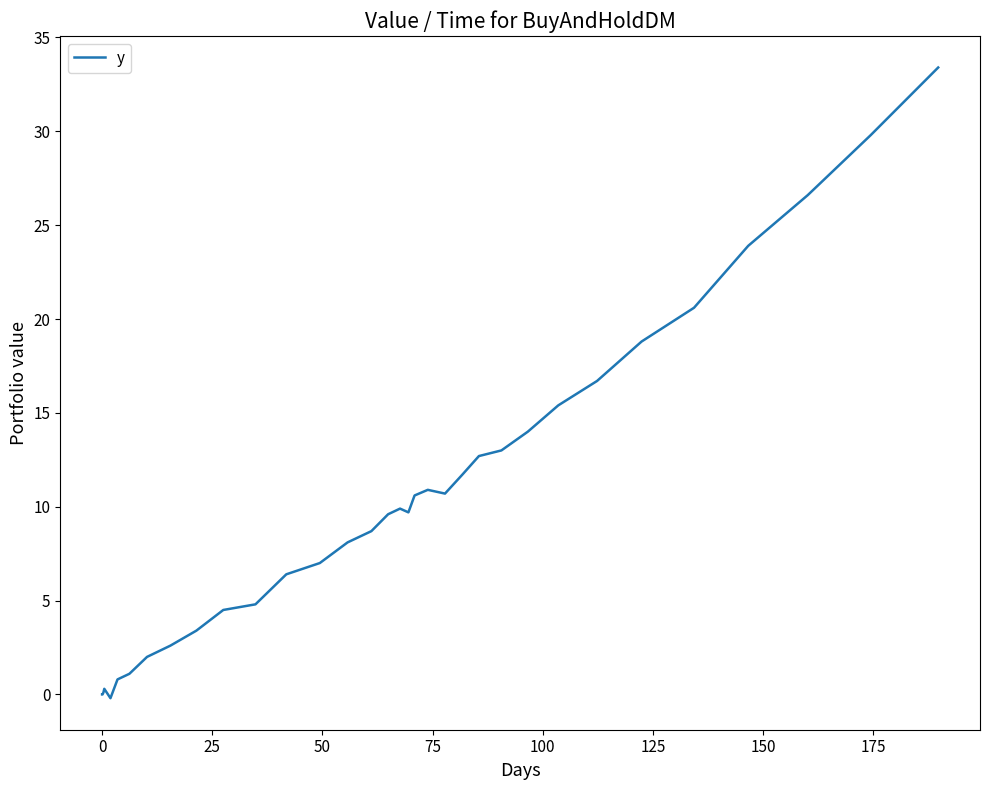

How many distinct data groups are displayed?

1